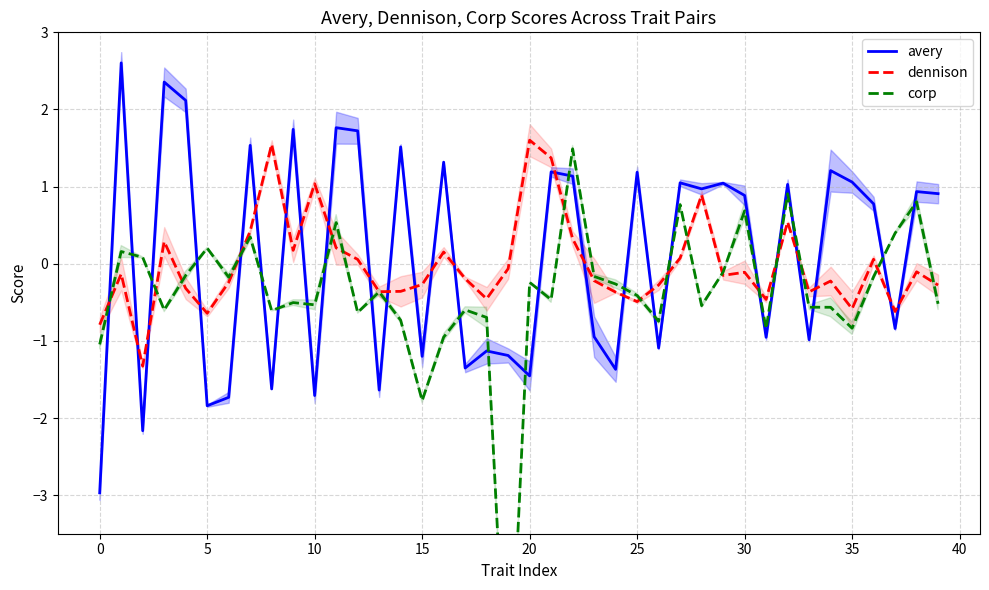

What is the sum of the corp values at 19 and 29?

-6.3